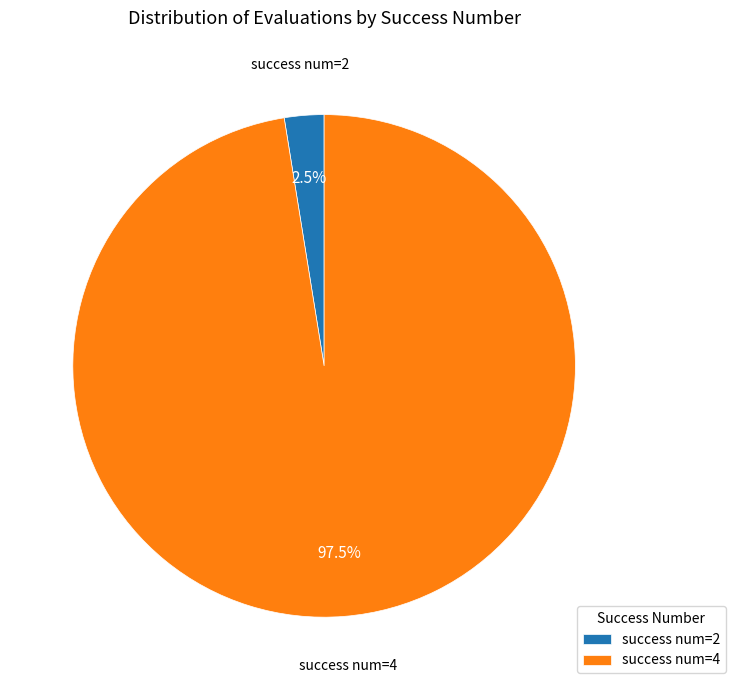

What is the smallest slice in the pie chart?

success num=2